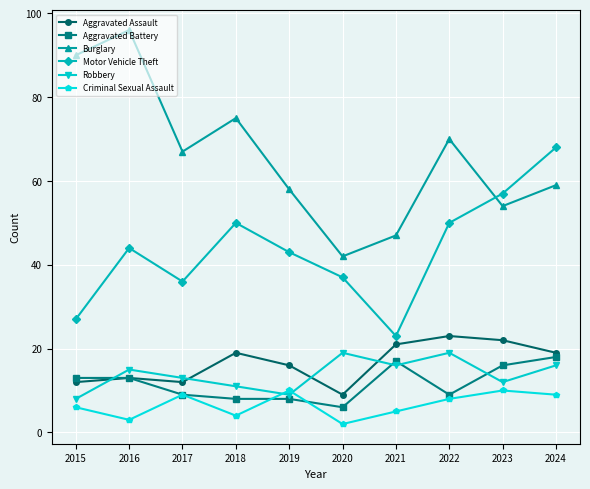

How many lines are shown in the chart?

6